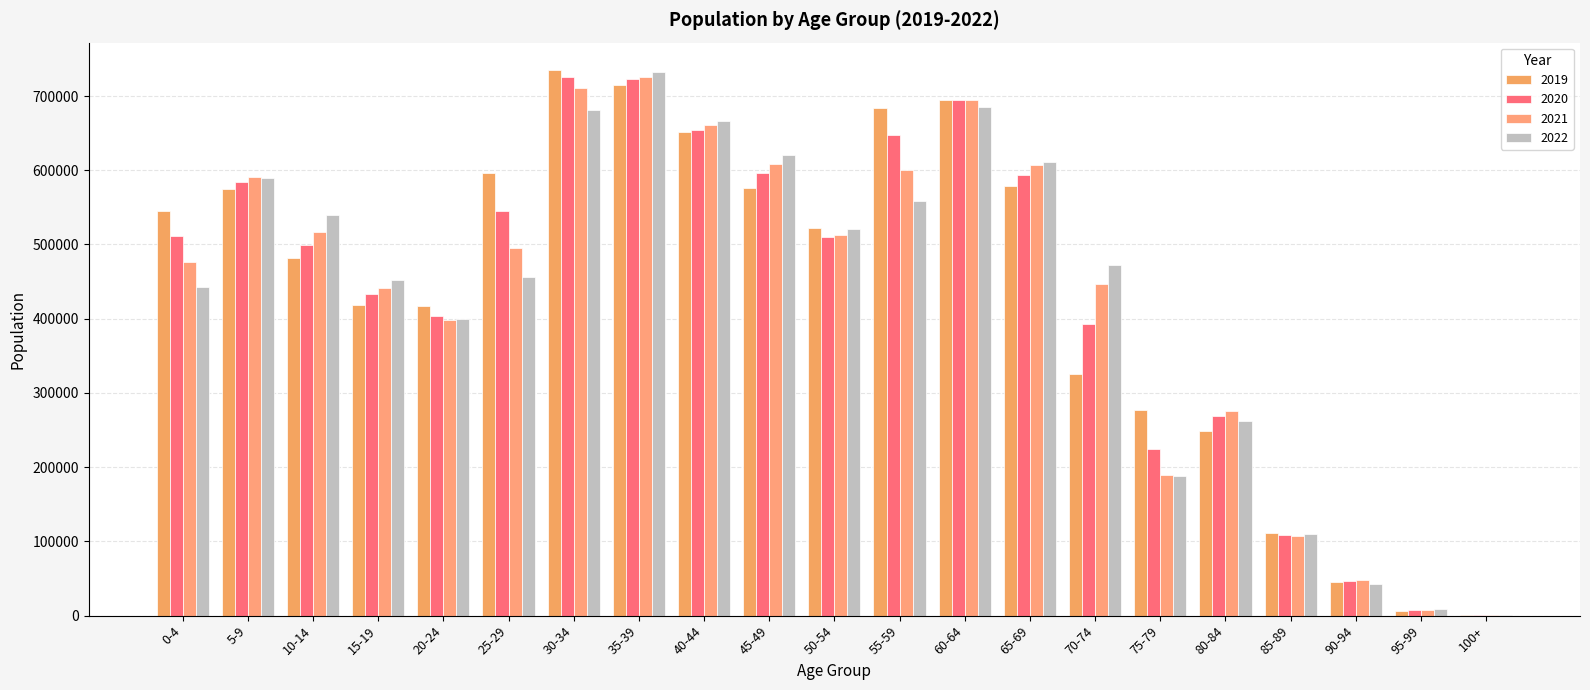

How many groups of bars are there?

21